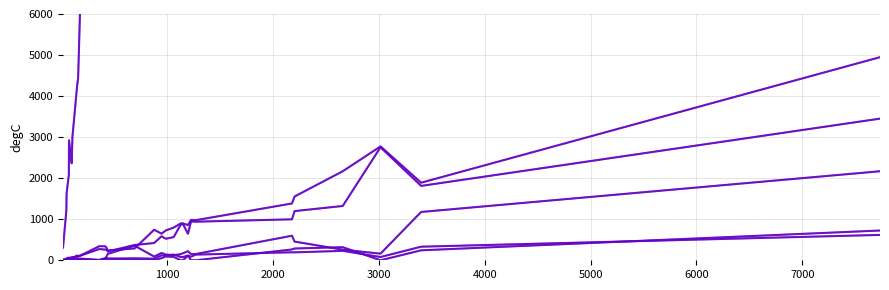

How many interior local valleys does the Comments series have?

6